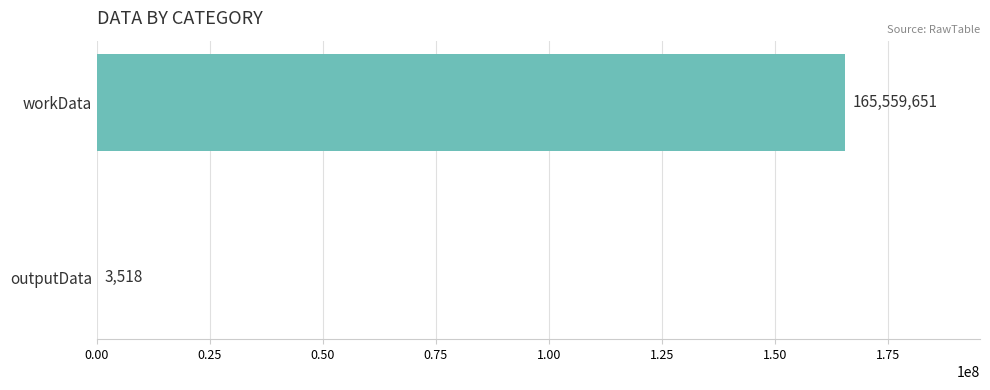

How many data points does each series have?

2